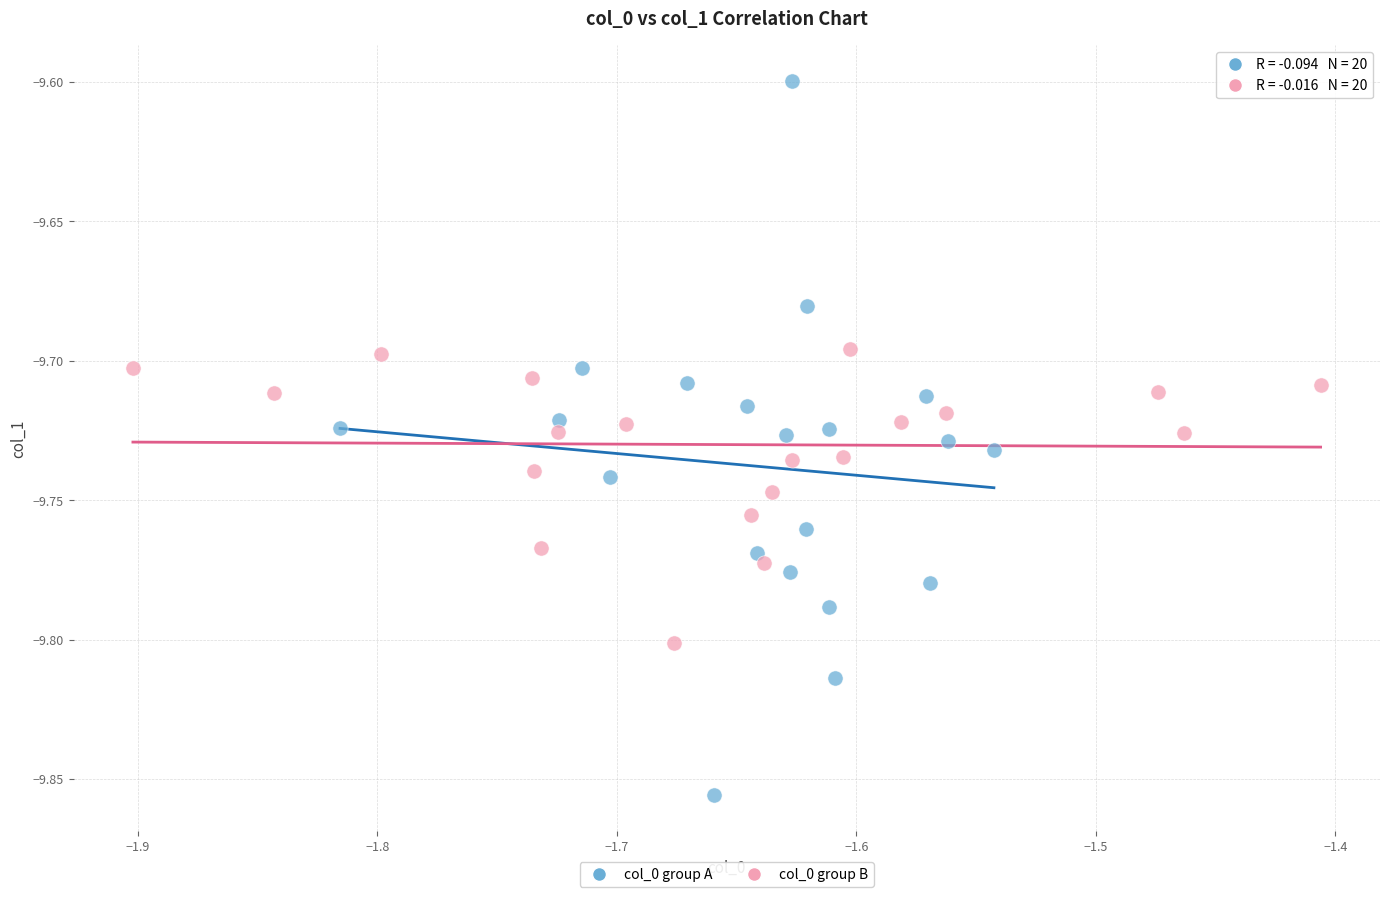

Which series contains the highest Y value?

col_0 group A